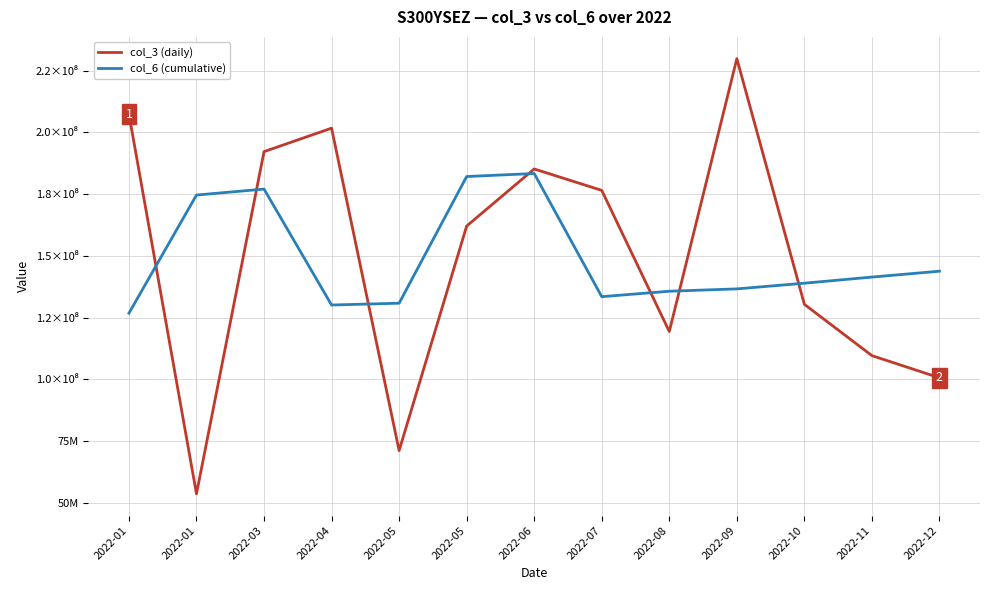

What is the highest value of the col_3 (daily) series?

229839216